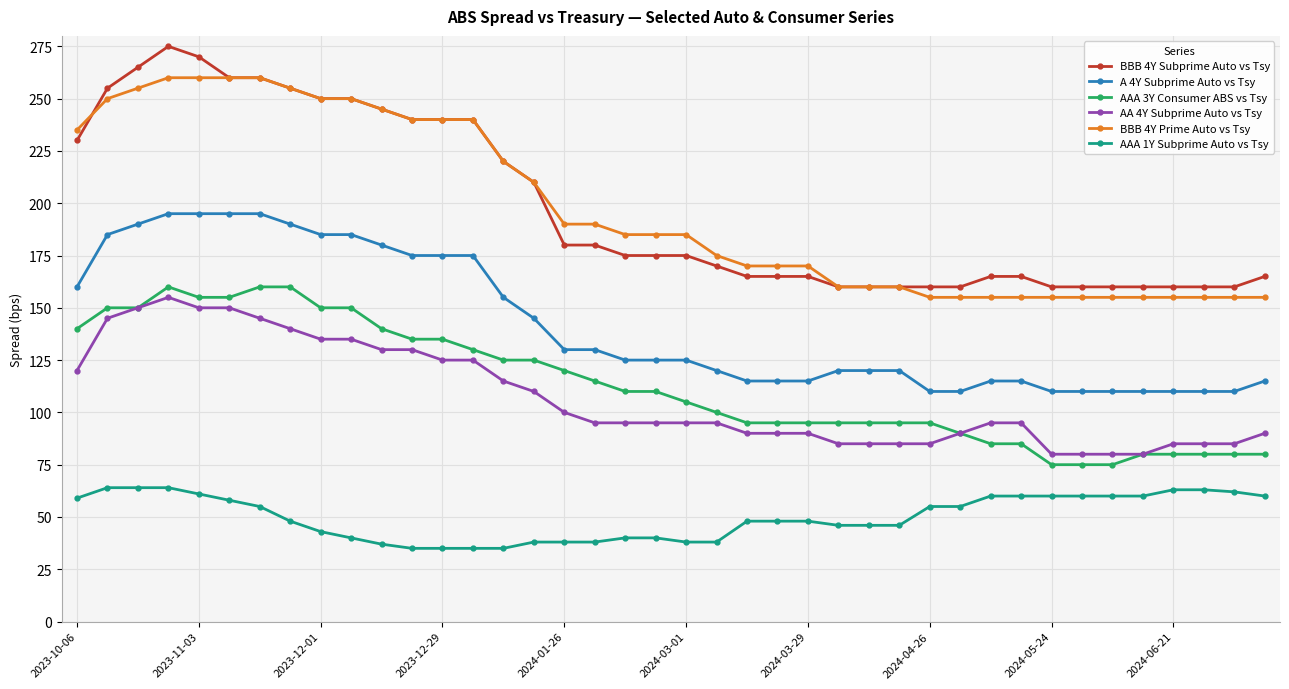

Which series has the largest range (max minus min)?

BBB 4Y Subprime Auto vs Tsy